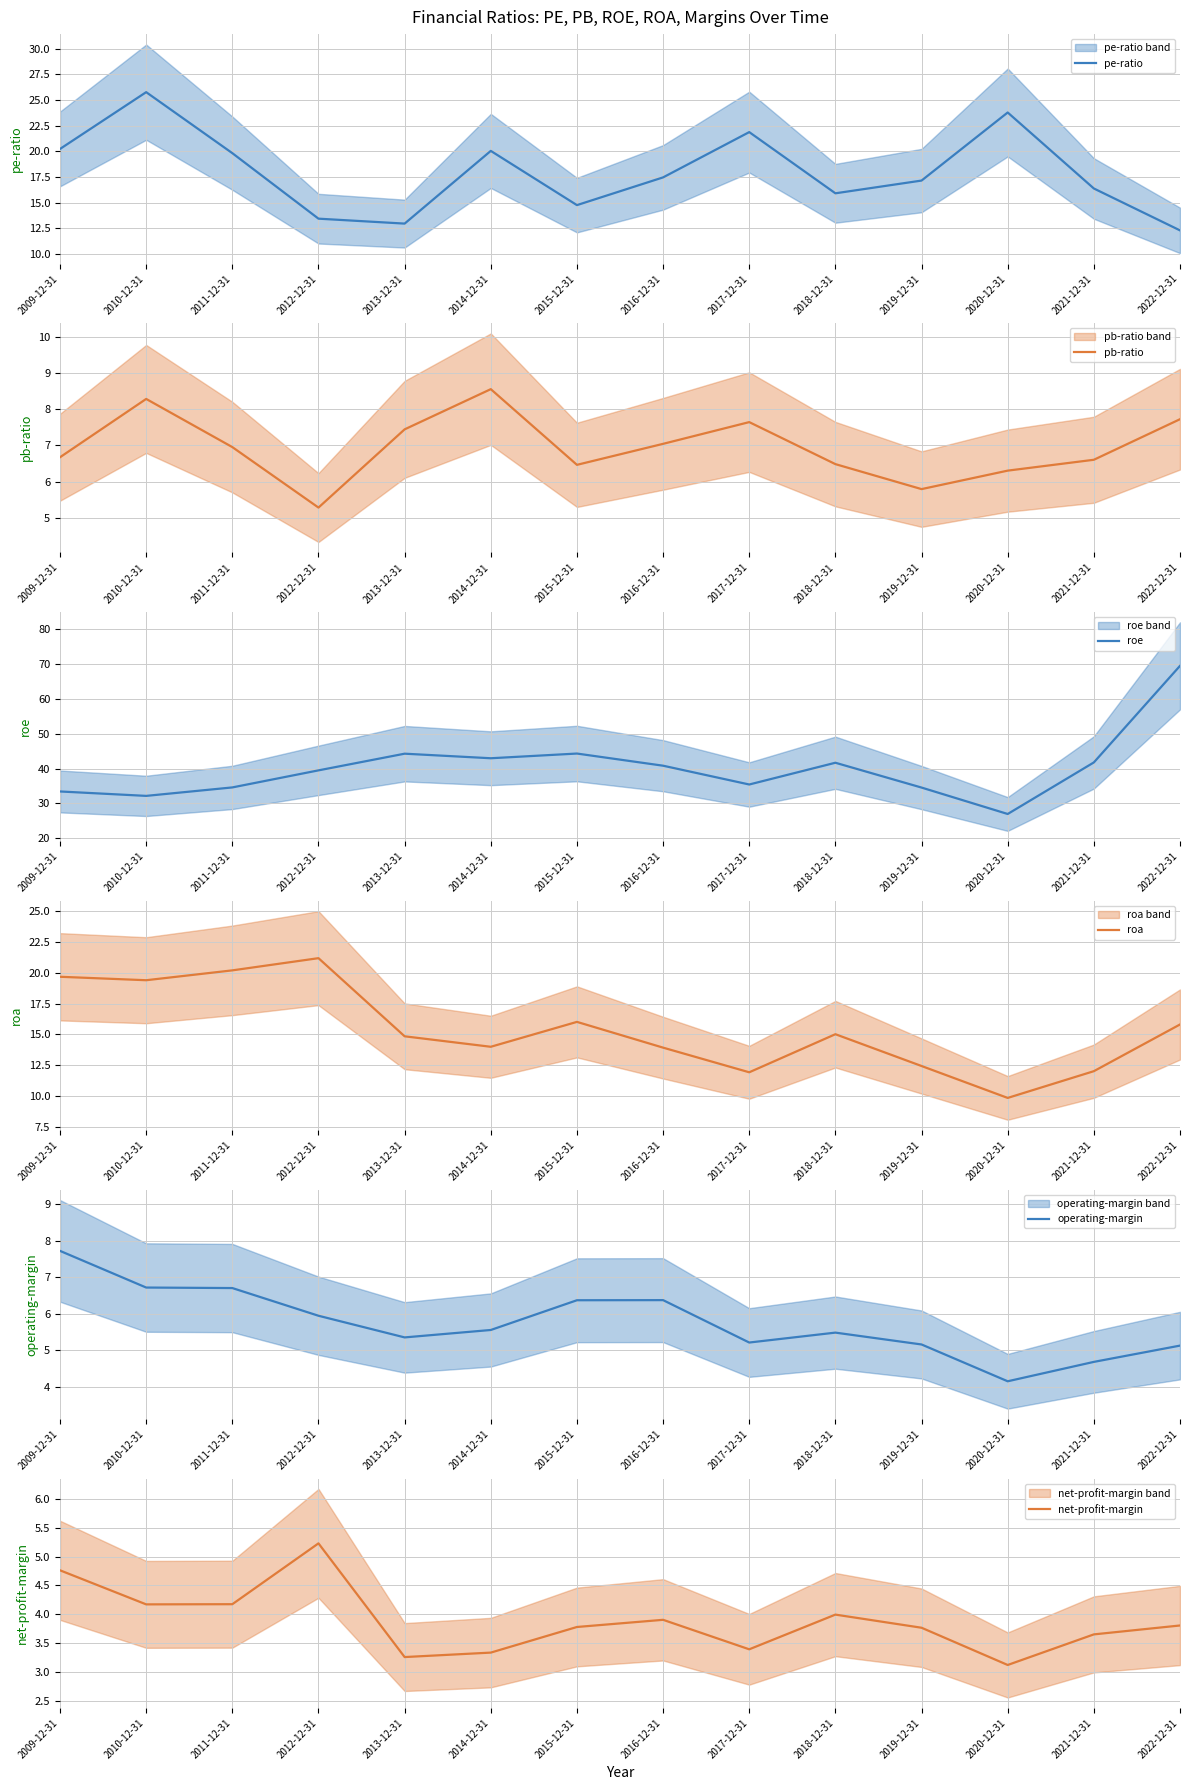

At which category does pb-ratio reach its first local valley?

2012-12-31